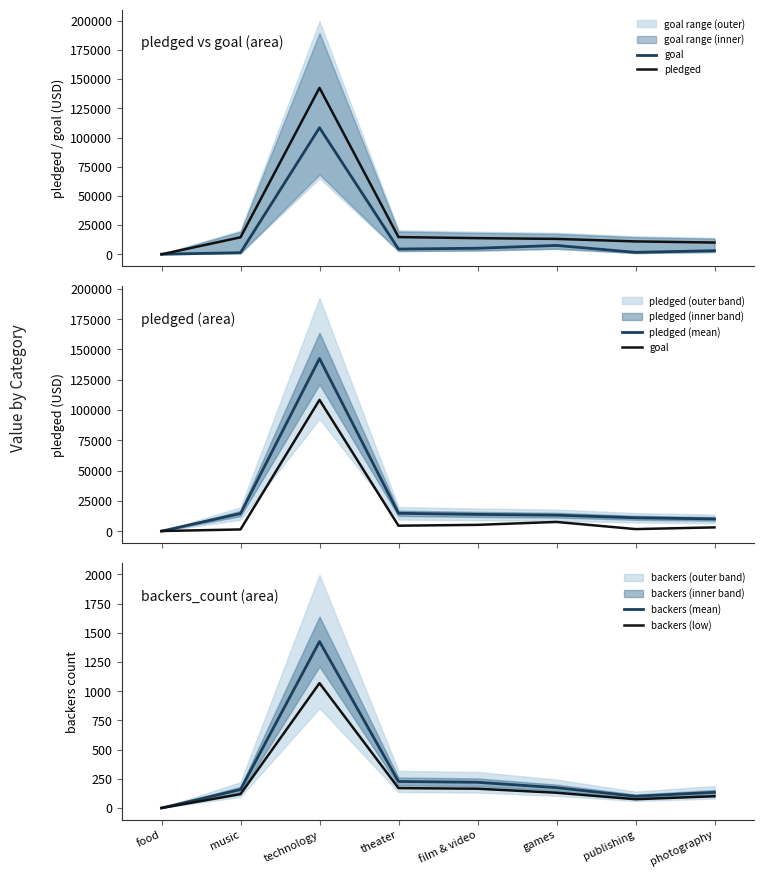

What is the difference between the goal values at photography and games?

4500.0